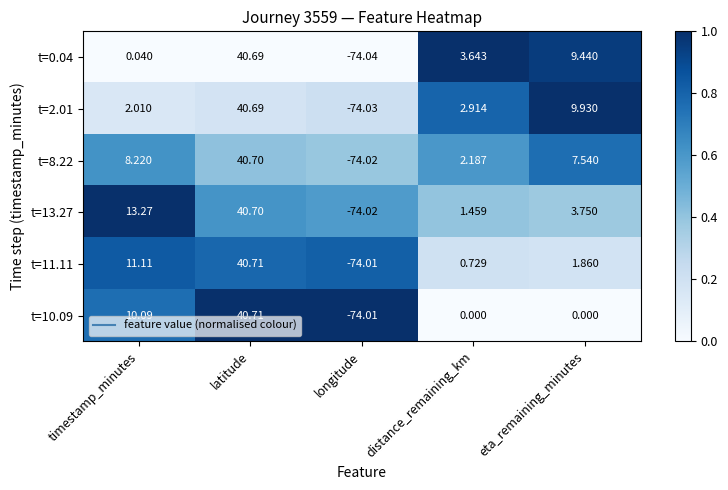

At which category is the sum across all series the highest?

latitude